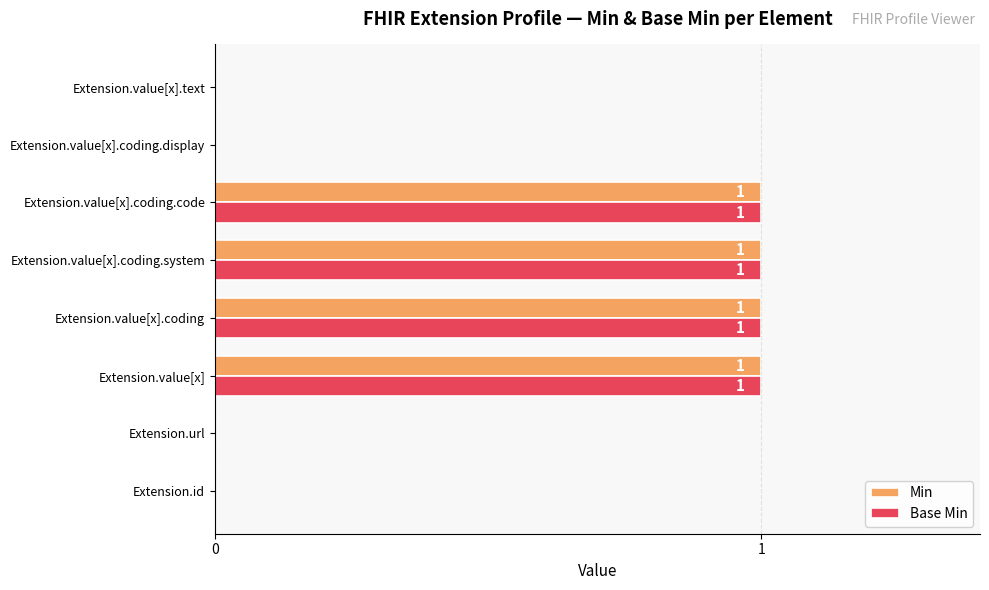

The Min series shows 0 at Extension.value[x].text. True or false?

True